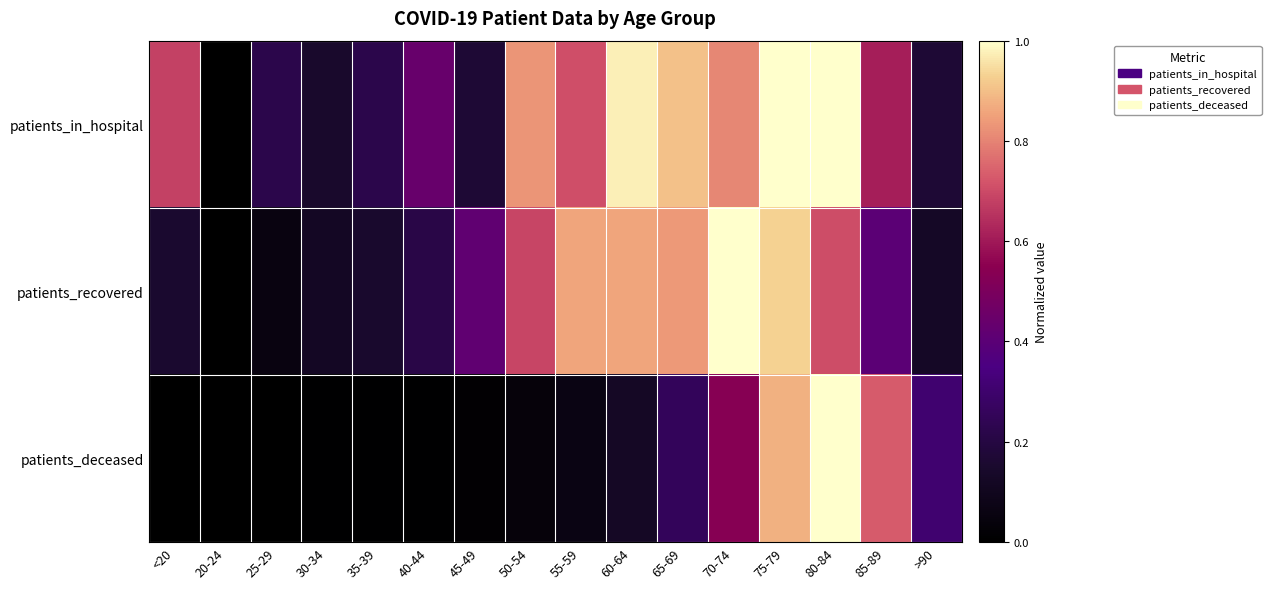

Which series has the largest total across all categories?

patients_in_hospital